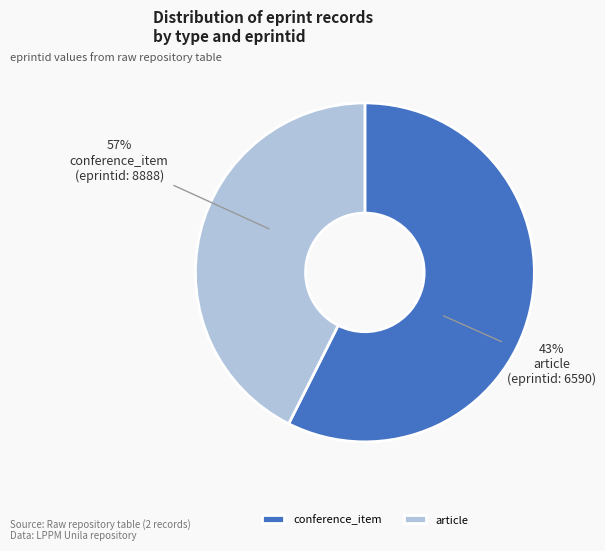

The conference_item (eprintid: 8888) slice represents 67% of the pie. True or false?

False